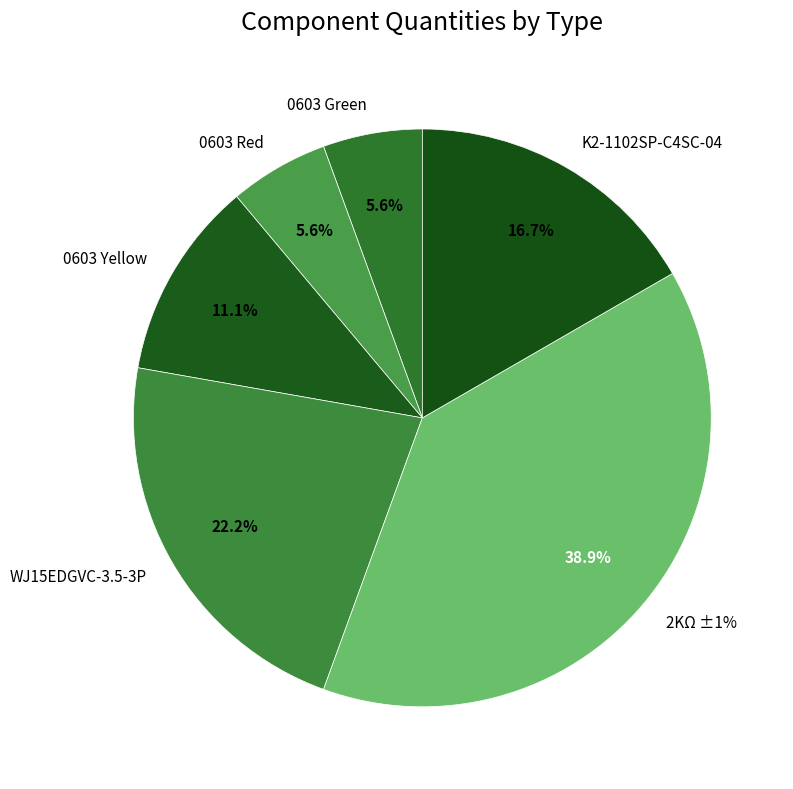

Combined, do K2-1102SP-C4SC-04 and 0603 Green account for over 50%?

No